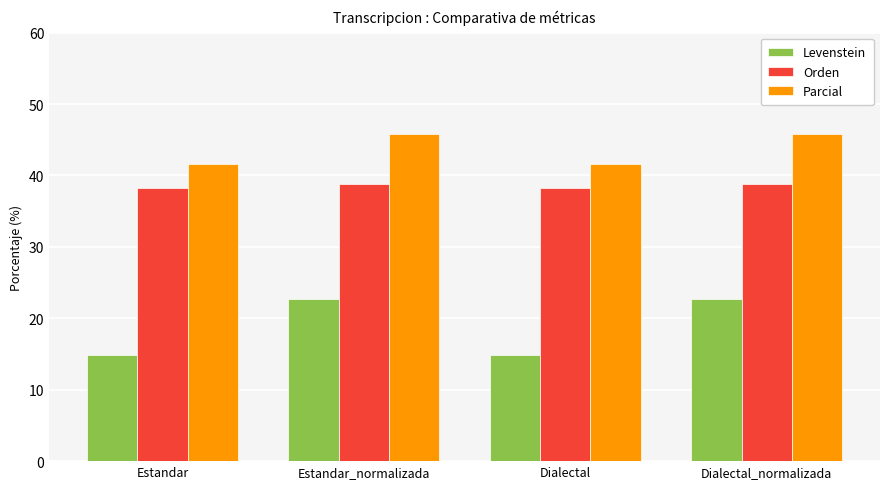

Reading left to right, extract all data points from this chart.

Levenstein: 14.9	22.6	14.9	22.6
Orden: 38.2	38.8	38.2	38.8
Parcial: 41.7	45.8	41.7	45.8